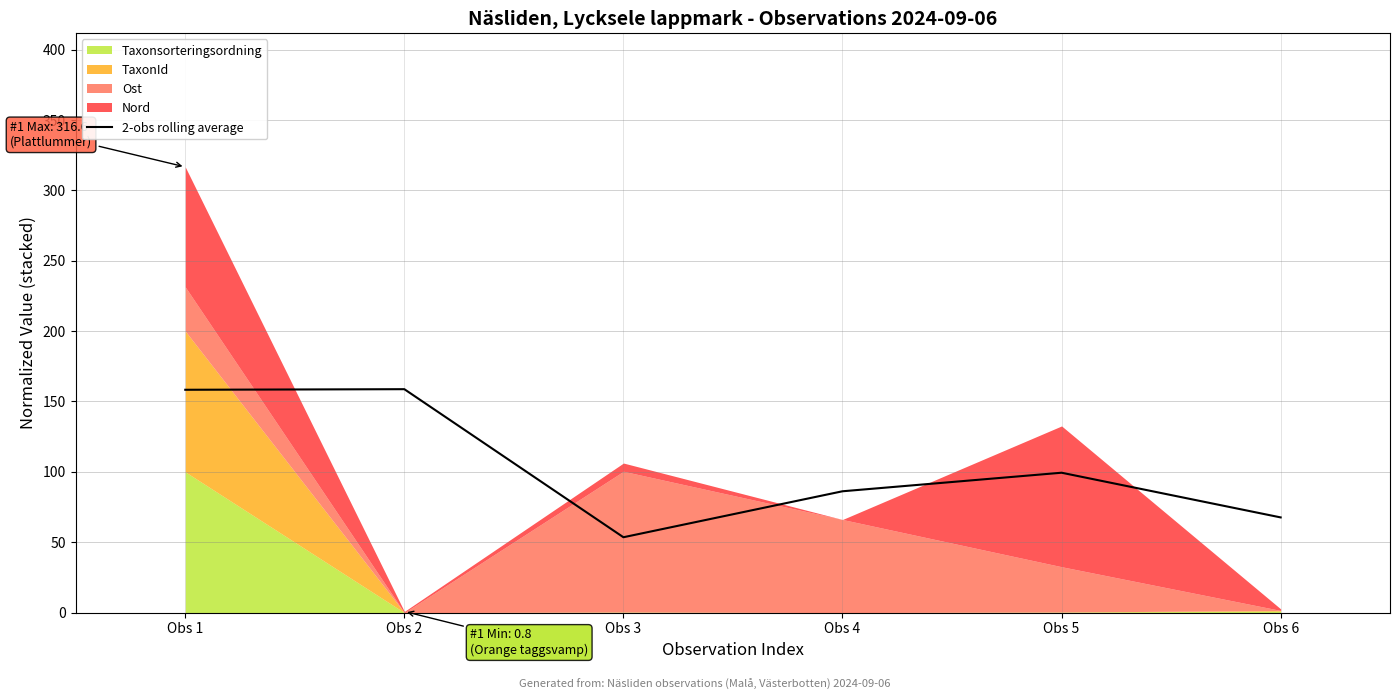

Which category has the lowest value in the 2-obs rolling average series?

Obs 3